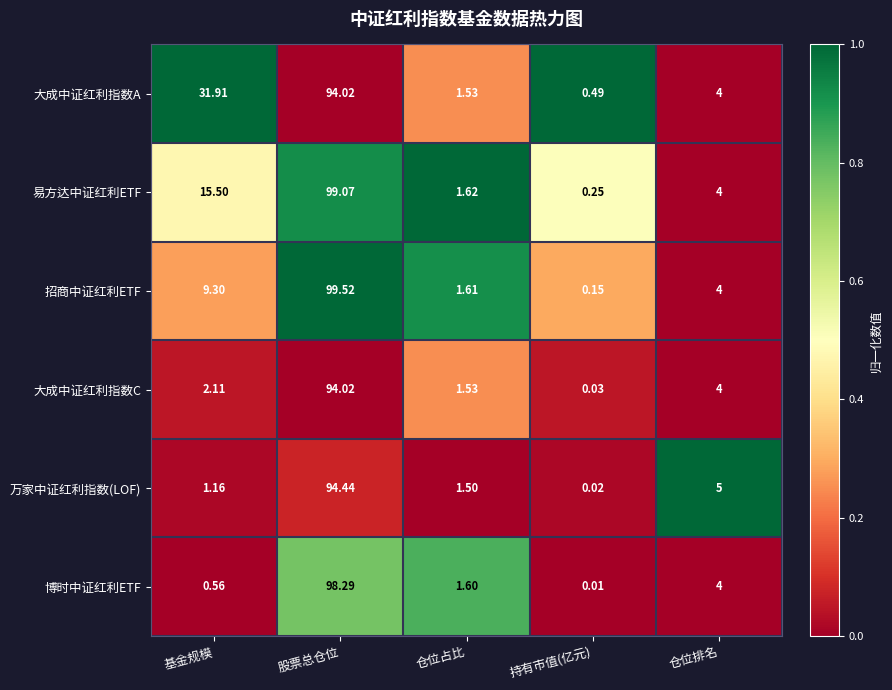

Which series has the widest spread of values?

招商中证红利ETF